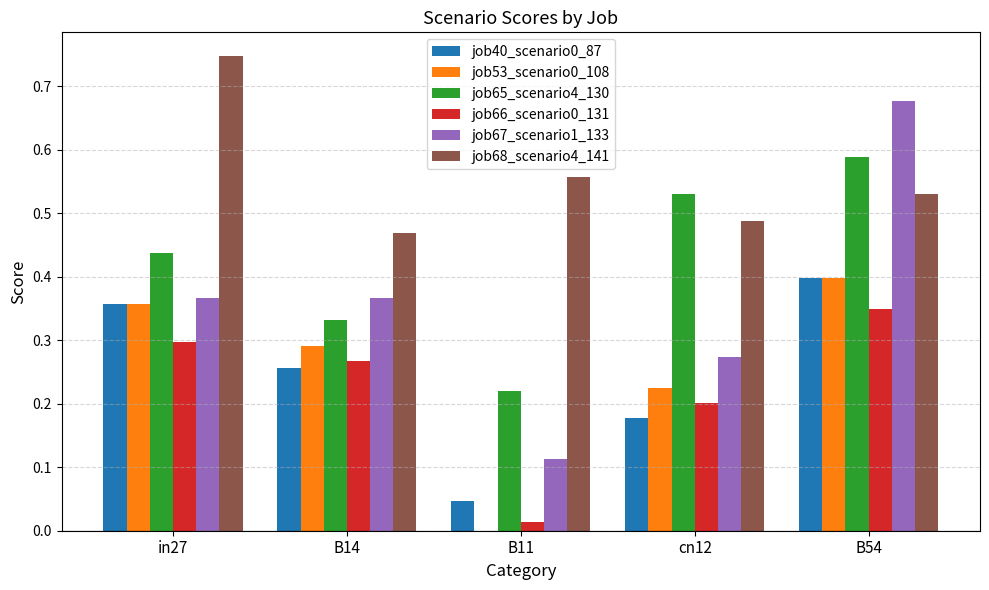

Does the chart contain stacked bars?

No